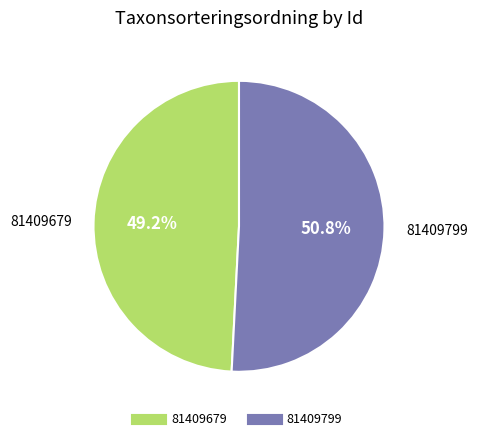

To the nearest percent, what percentage of the pie is 81409799?

51%